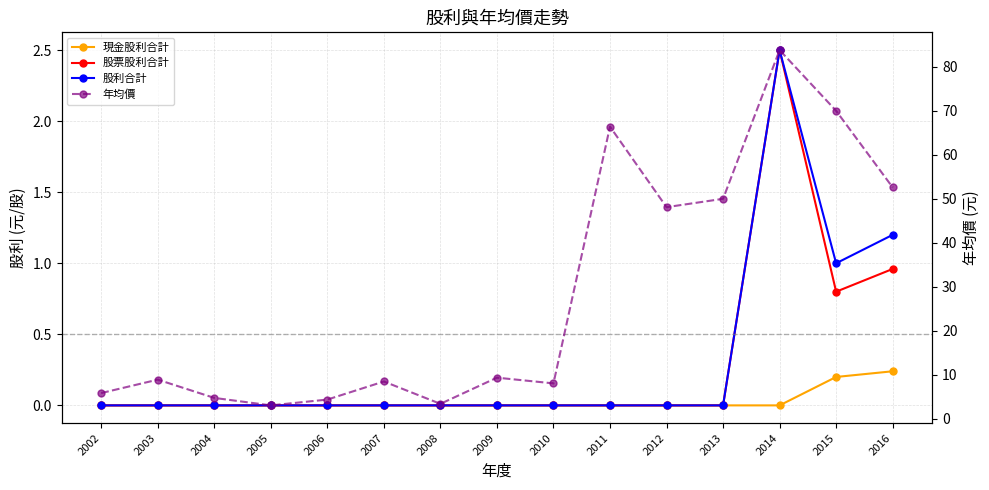

At which category does 股利合計 reach its first local peak?

2014